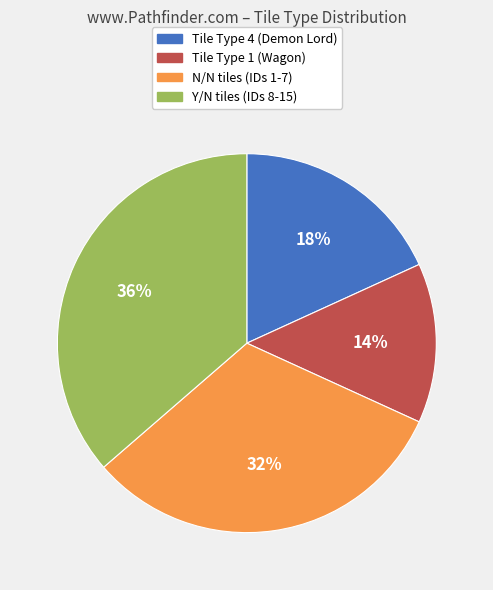

Is there any slice that represents more than half of the pie?

No